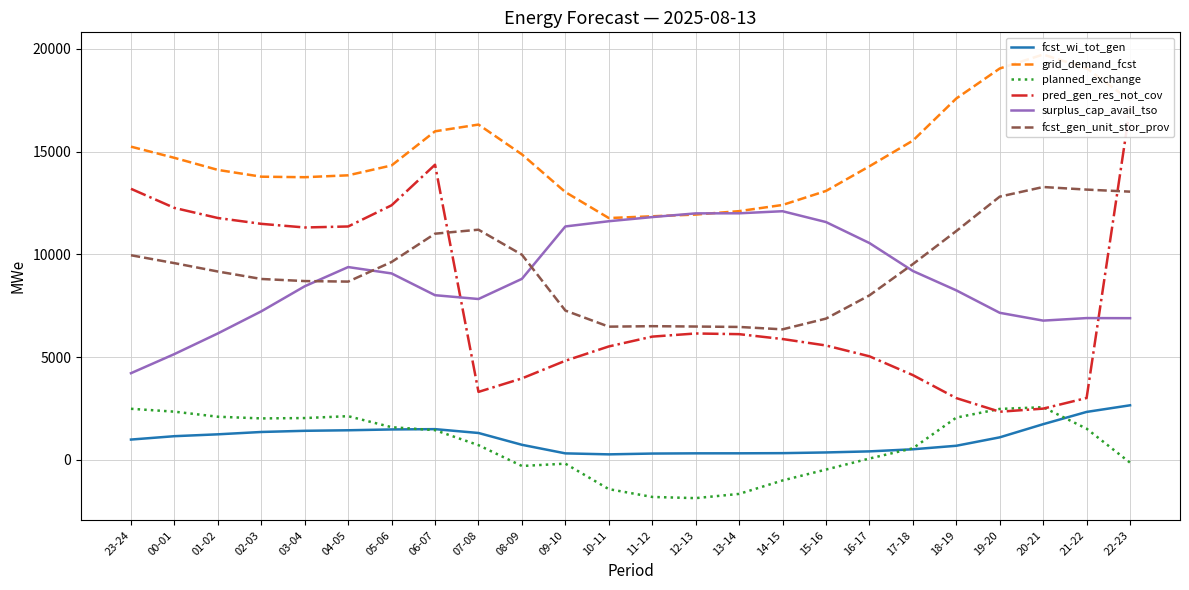

Reading left to right, what are all the values shown in this chart?

fcst_wi_tot_gen: 991	1155	1246	1360	1417	1443	1483	1498	1311	736	319	271	310	321	322	330	364	416	518	689	1099	1739	2336	2658
grid_demand_fcst: 15241	14697	14110	13780	13755	13847	14328	15988	16316	14866	13031	11768	11854	11937	12104	12405	13086	14286	15535	17585	19044	19724	19054	17497
planned_exchange: 2488	2348	2102	2020	2037	2129	1592	1449	718	-295	-181	-1421	-1801	-1859	-1653	-999	-469	68	565	2059	2481	2564	1520	-132
pred_gen_res_not_cov: 13191	12261	11770	11486	11309	11358	12389	14362	3310	3966	4825	5521	5999	6152	6119	5882	5568	5042	4127	3008	2345	2496	3013	17154
surplus_cap_avail_tso: 4220	5150	6155	7230	8449	9383	9073	8014	7829	8810	11359	11613	11815	11995	11999	12100	11573	10552	9193	8250	7158	6778	6901	6896
fcst_gen_unit_stor_prov: 9958	9574	9167	8804	8702	8676	9631	11007	11201	9983	7267	6484	6507	6490	6470	6353	6875	8006	9526	11135	12810	13278	13152	13052